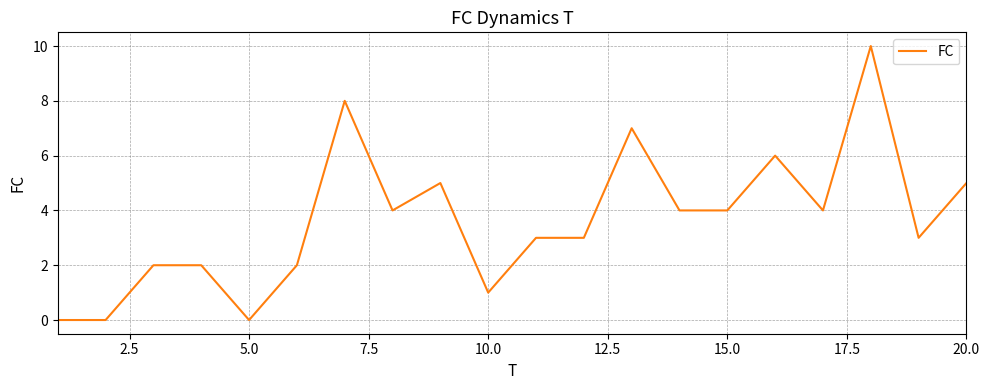

What is the maximum value shown in the chart?

10